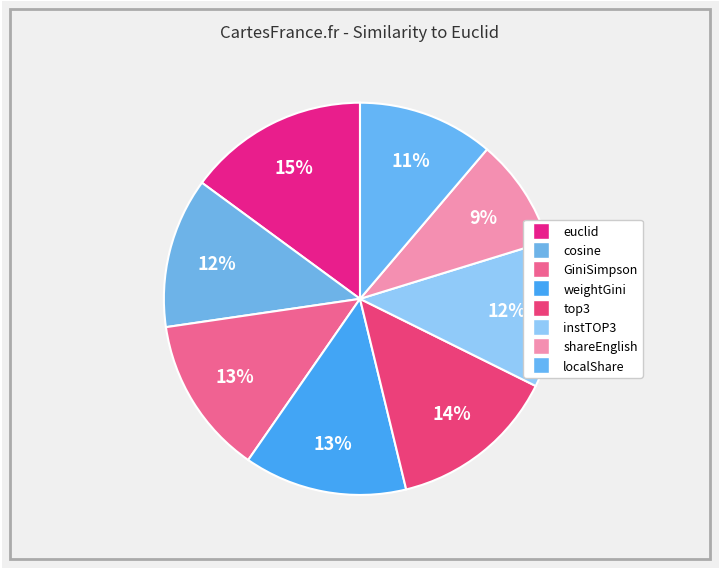

To the nearest percent, what is the difference between the largest and smallest slice percentages?

6%